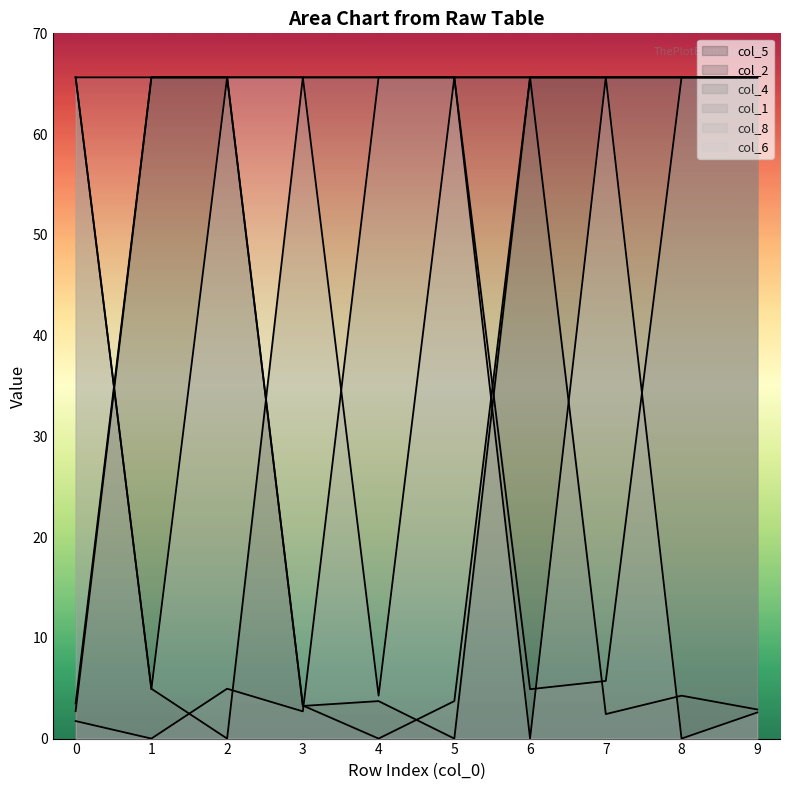

Which label corresponds to the smallest value in the chart?

5